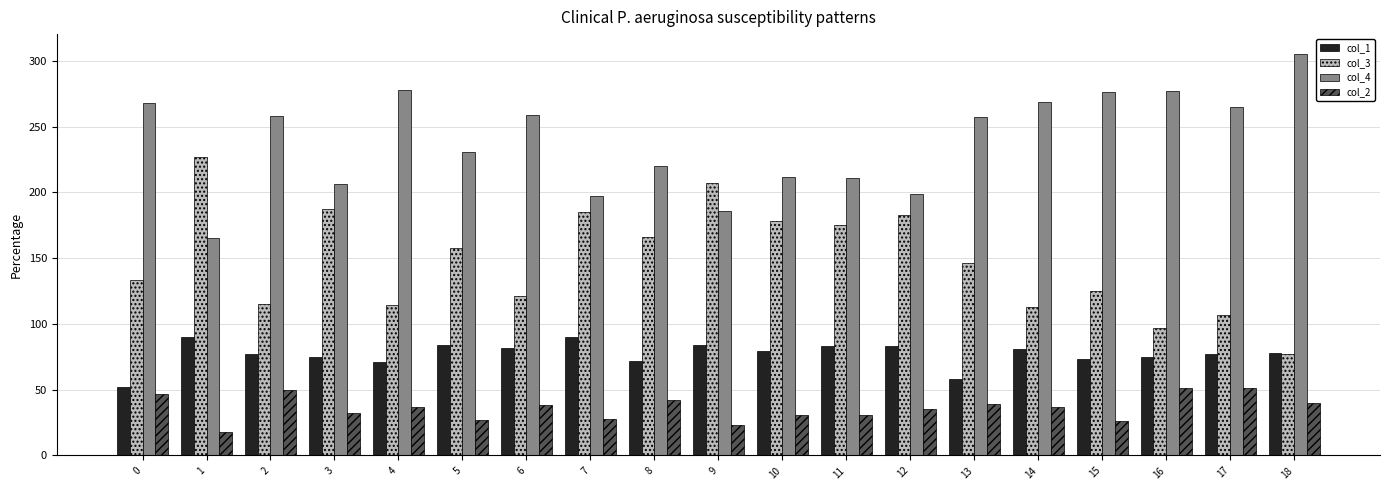

Is it true that col_1 equals 83 at 12?

True